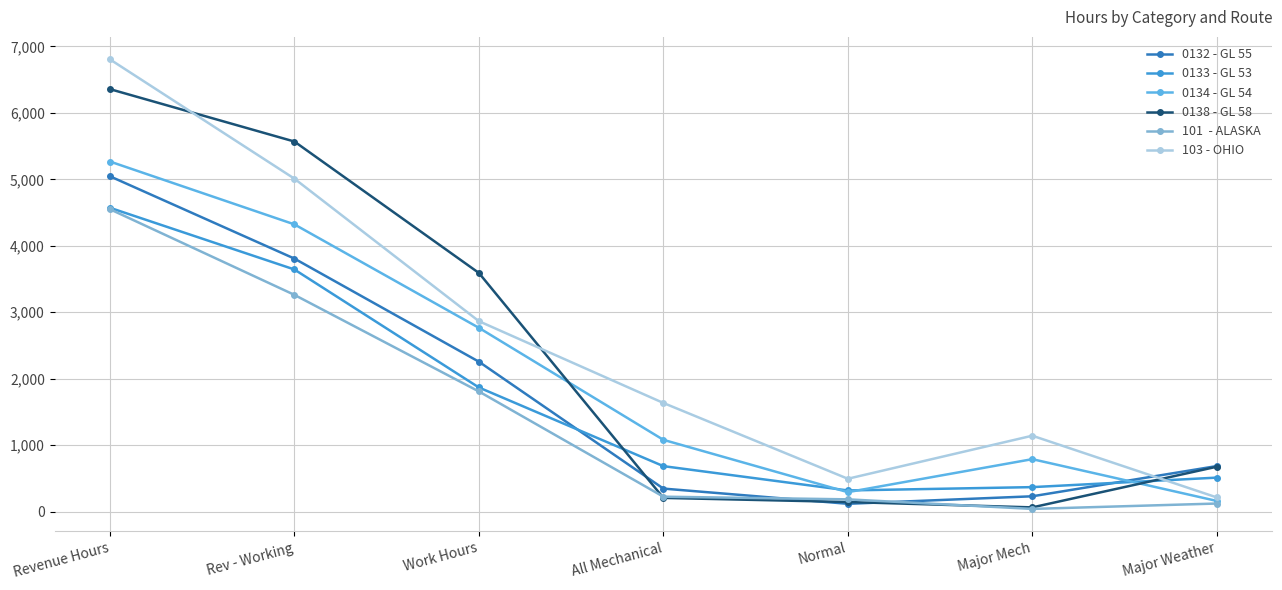

At which category is the sum across all series the highest?

Revenue Hours